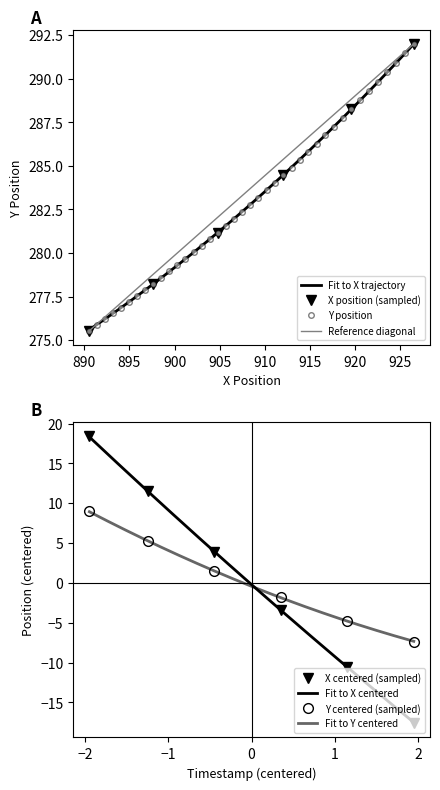

Does the chart have visible grid lines?

No